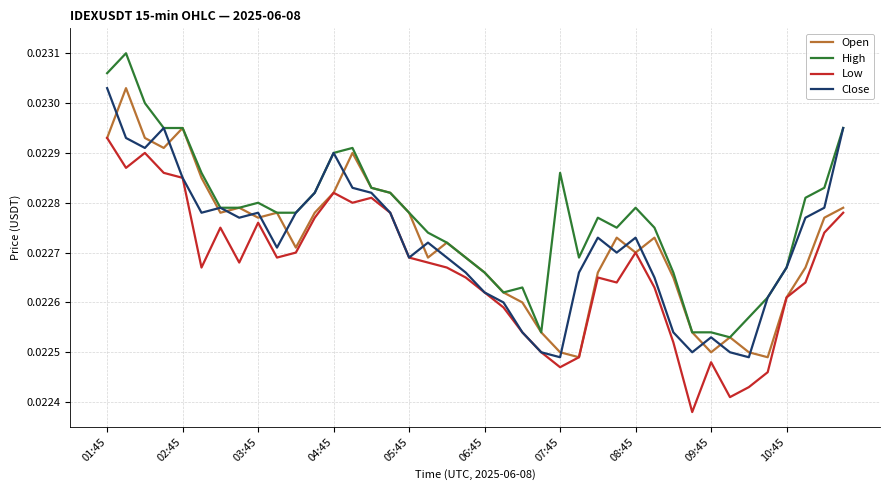

Which series ends up on top after the final intersection of Open and Close?

Close